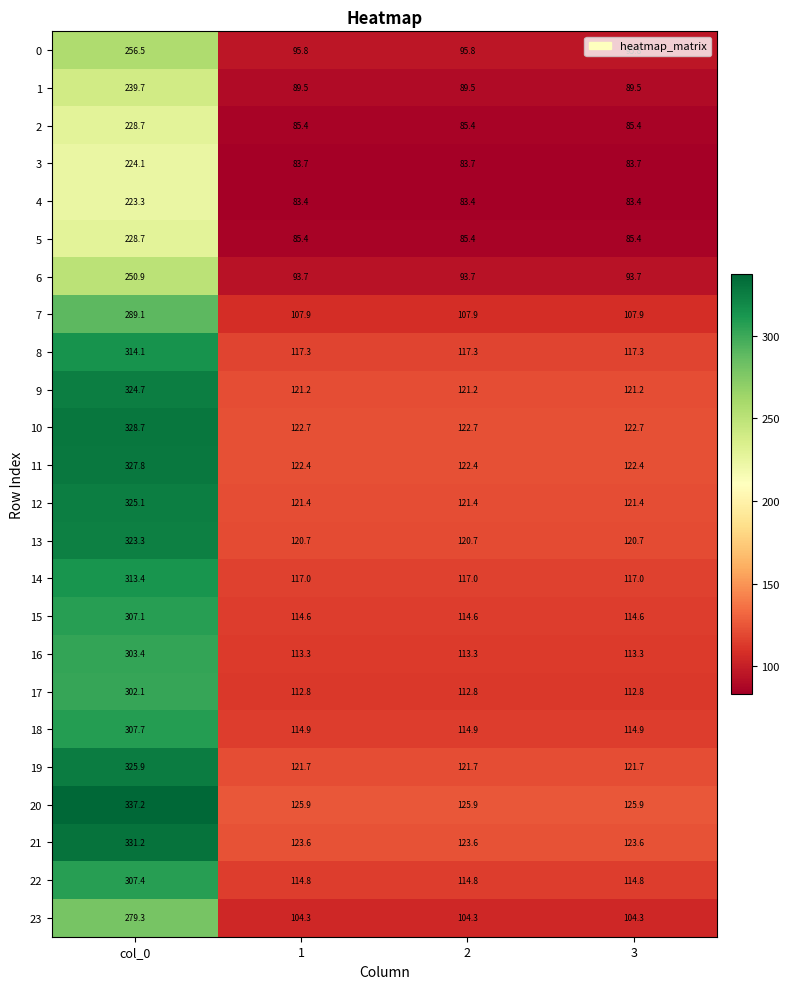

What is the total value across all series at 2?

2613.4